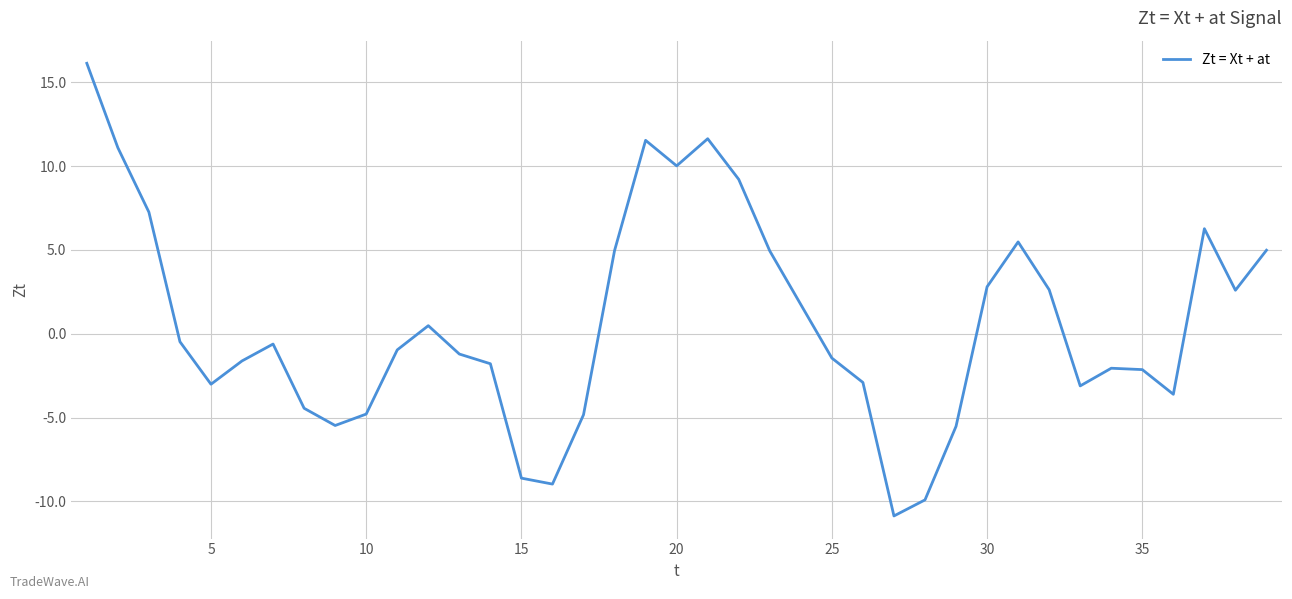

What is the greatest value displayed?

16.1